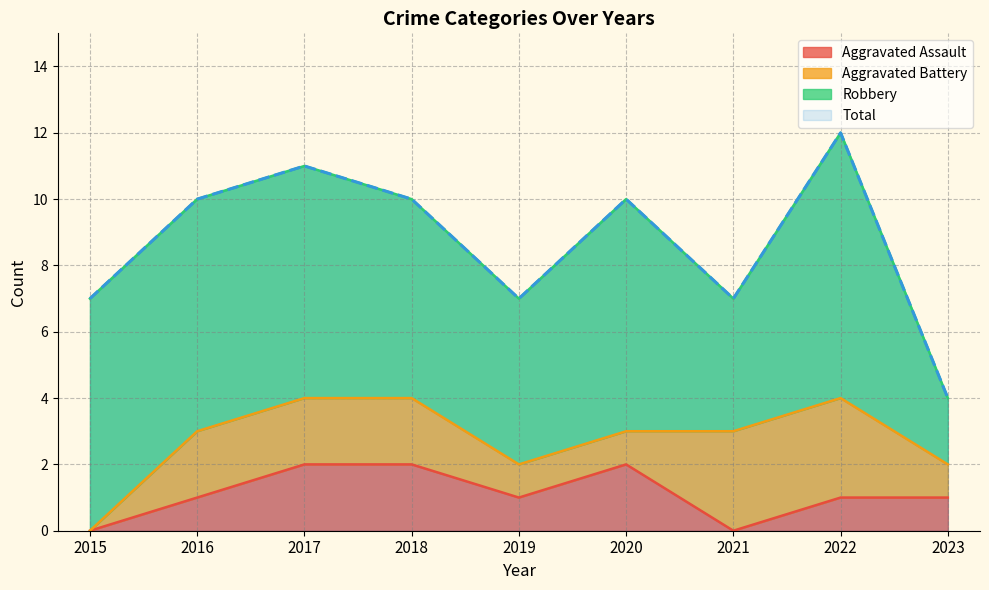

What is the difference between the highest and lowest values at 2016?

9